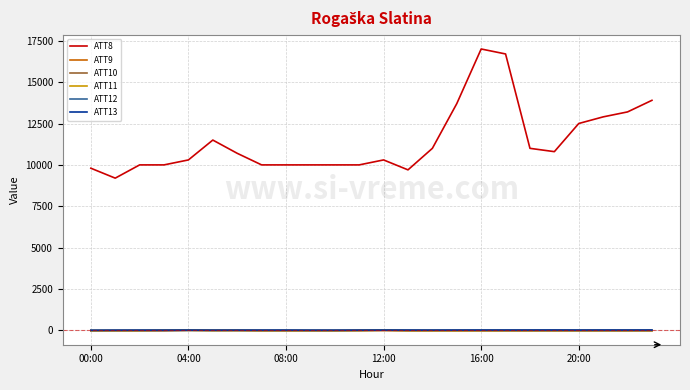

True or false: ATT12 and ATT8 intersect in this chart.

False